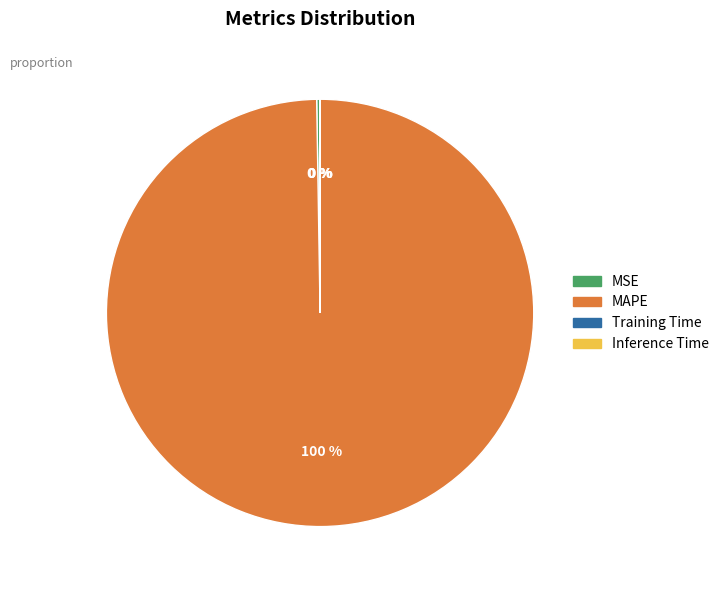

Which category accounts for the majority?

MAPE